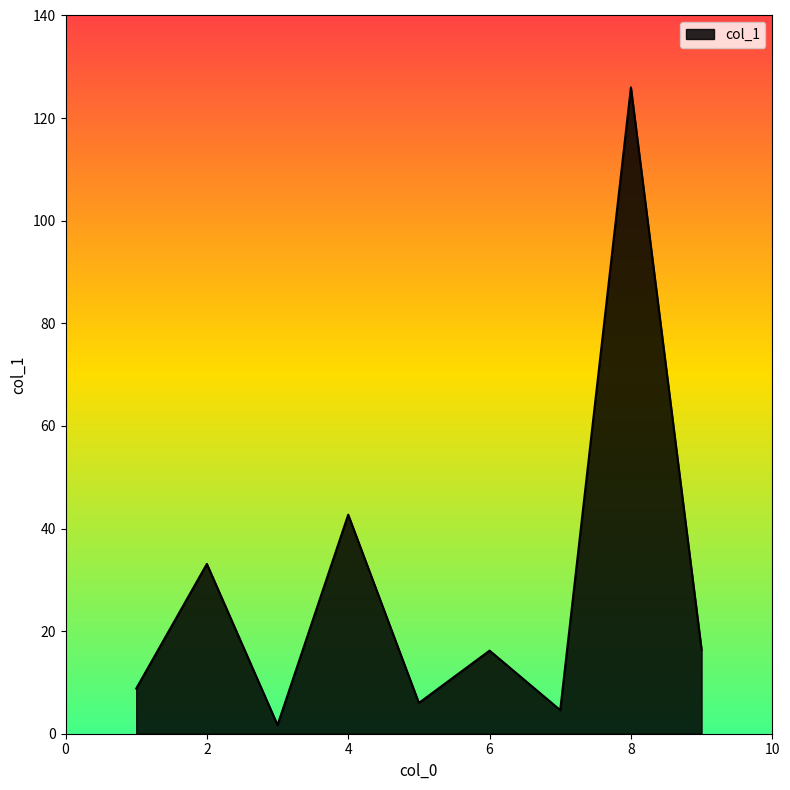

What is the difference between the maximum and minimum values?

124.3